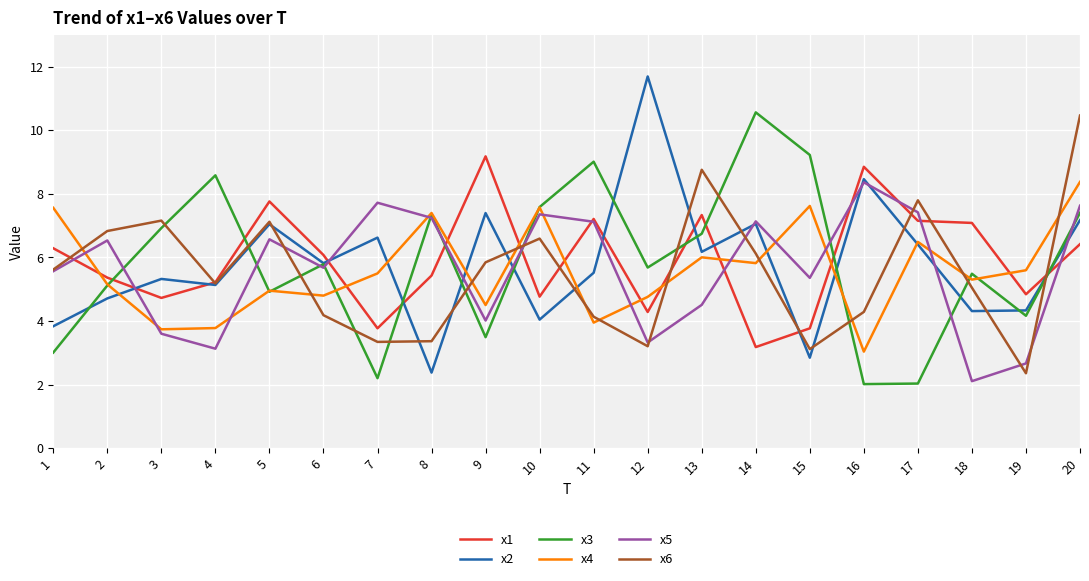

At which label does x4 reach its minimum?

16